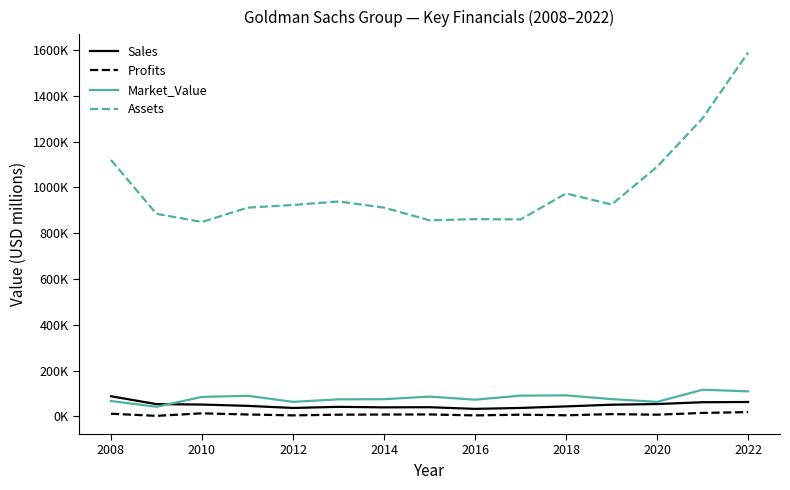

What is the difference between the maximum and second lowest values in the Market_Value series?

53056